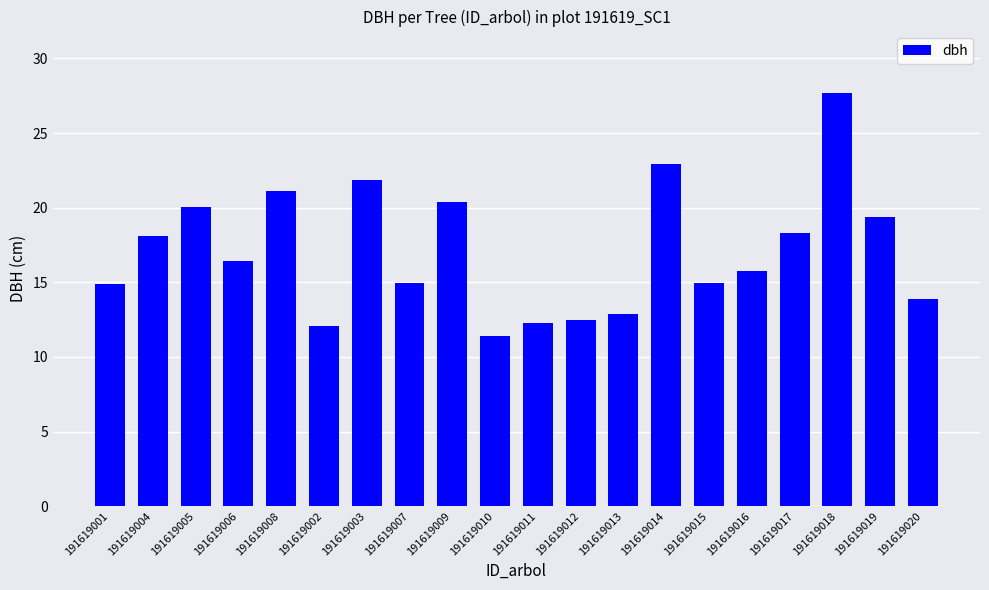

What is the change in value from 191619005 to 191619018?

+7.6